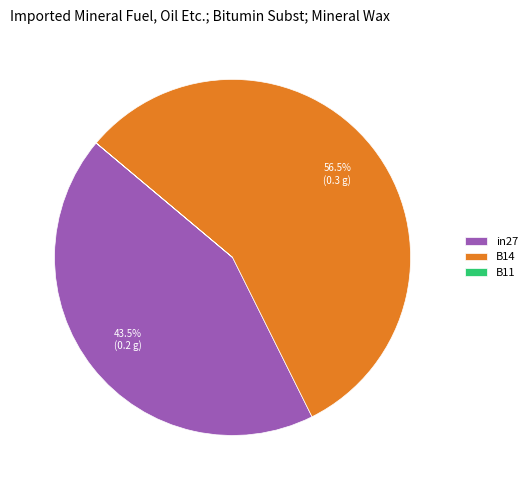

To the nearest percent, what is the average slice percentage?

33%